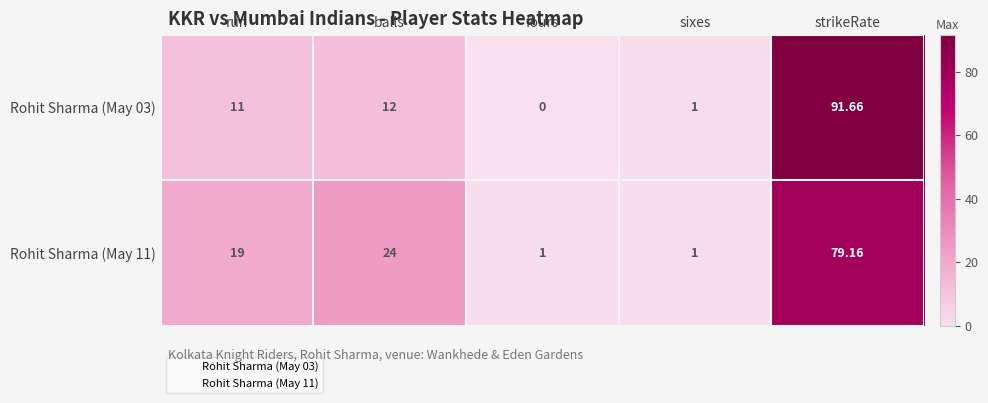

At which category is the sum across all series the highest?

strikeRate